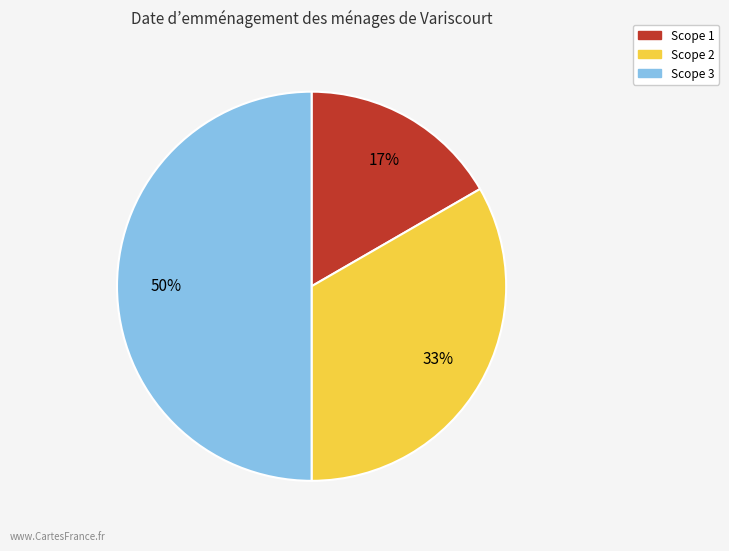

What is the smallest slice in the pie chart?

Scope 1